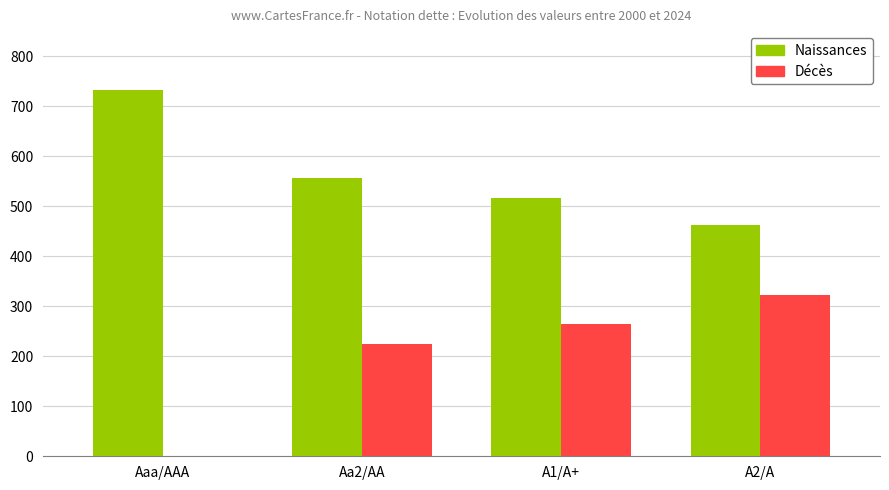

Where is Décès nearest to the value 161?

Aa2/AA